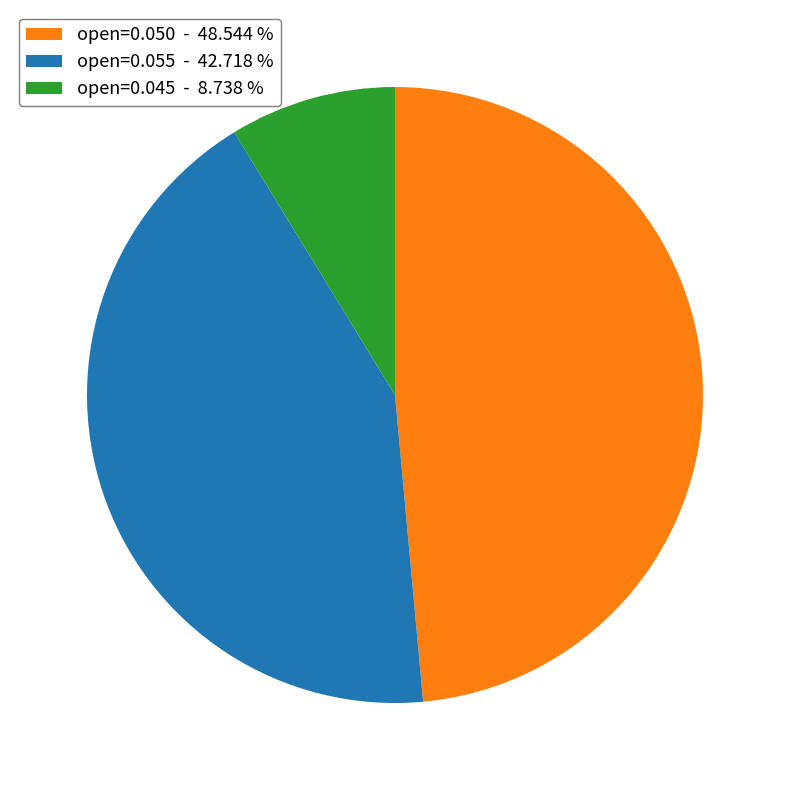

Do open=0.045 - 8.738 % and open=0.050 - 48.544 % together represent more than half of the pie?

Yes